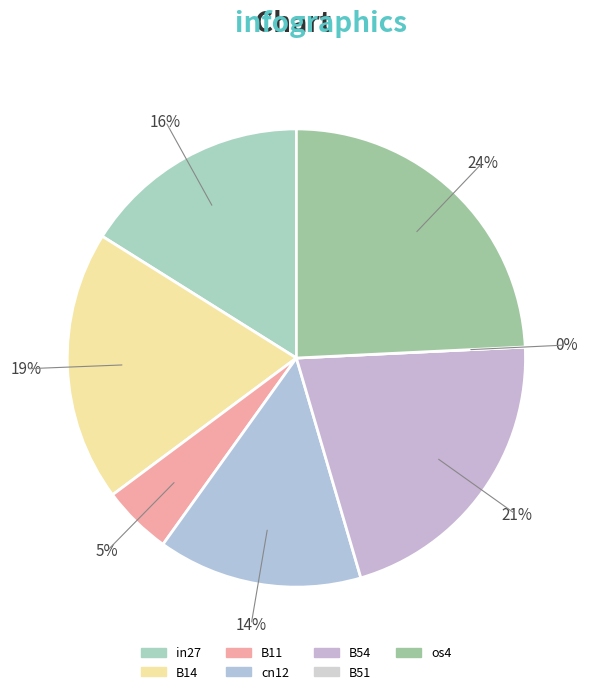

What is the smallest slice in the pie chart?

B51